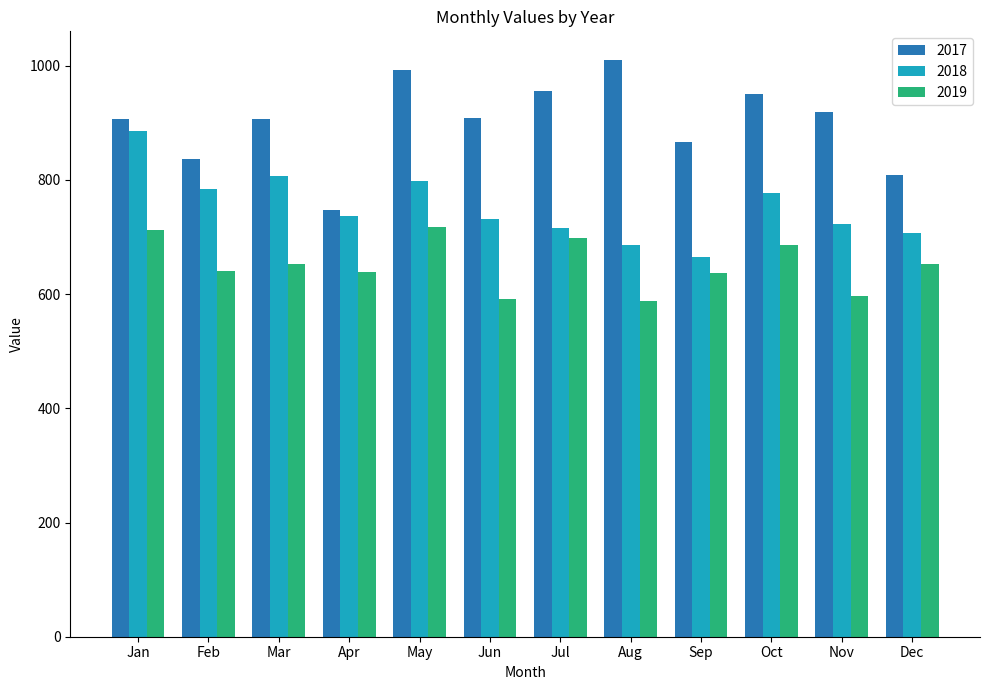

What is the total value across all series at Dec?

2168.0